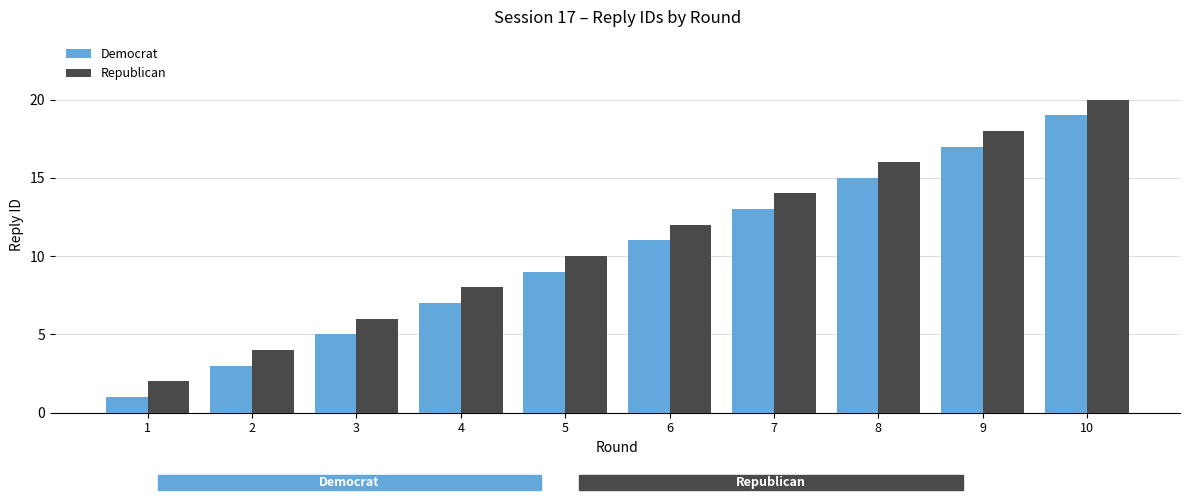

What is the minimum value for Republican?

2